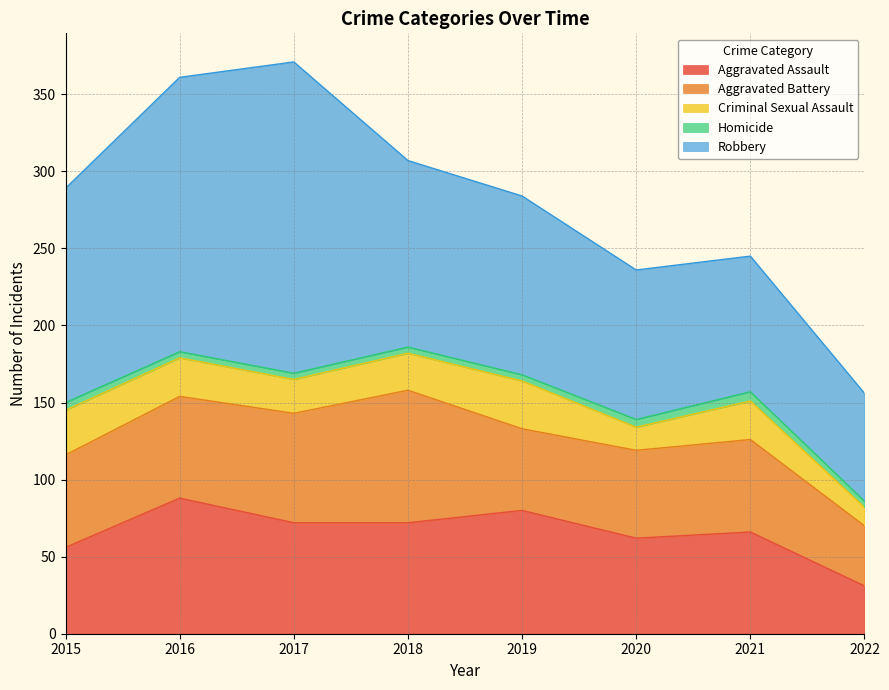

Which series changed the most between 2017 and 2021?

Robbery